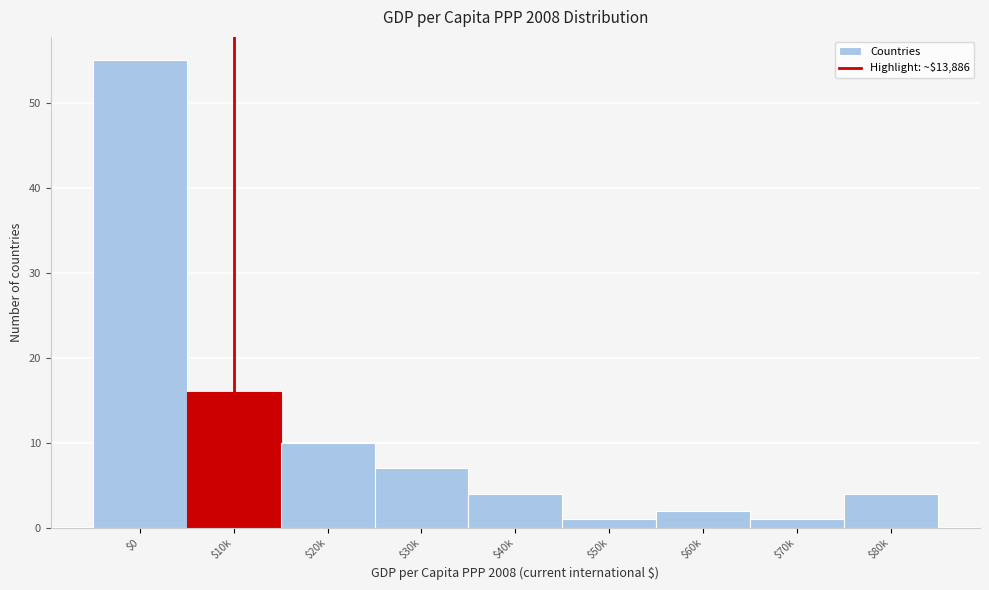

Reading left to right, what are all the values shown in this chart?

55	16	10	7	4	1	2	1	4